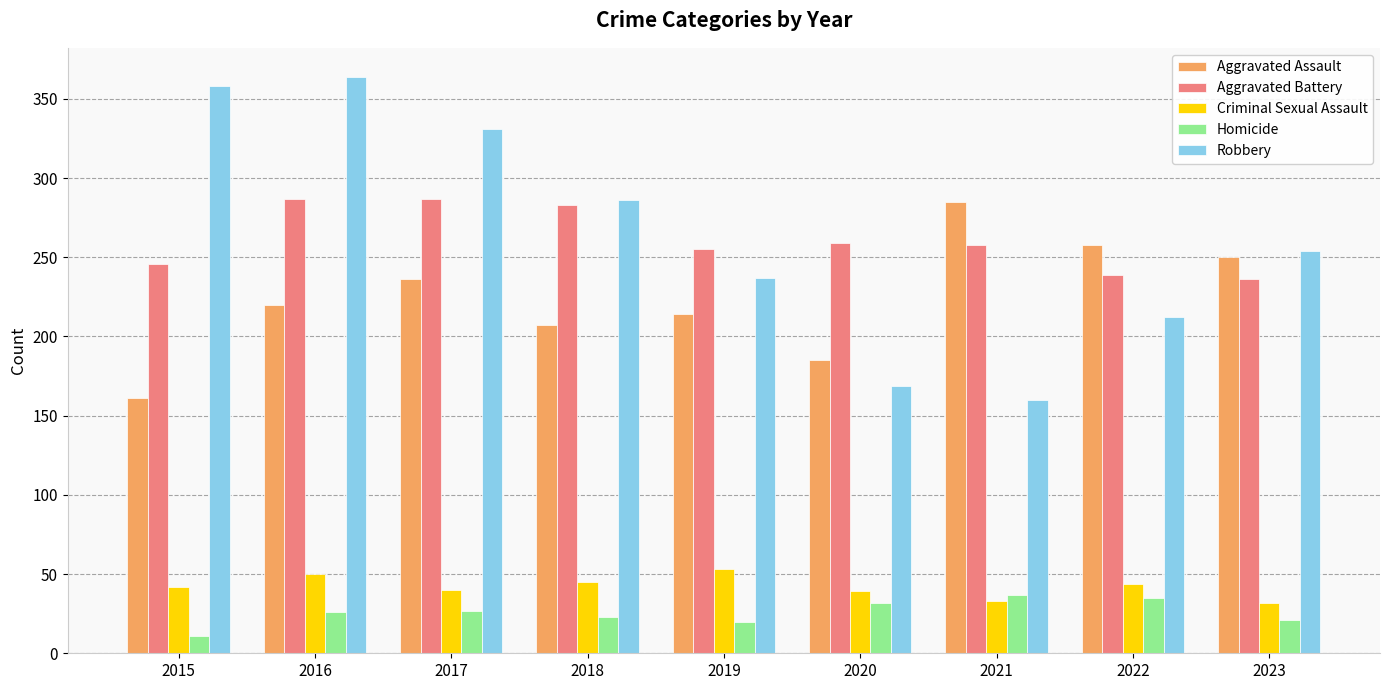

Does the chart contain stacked bars?

No